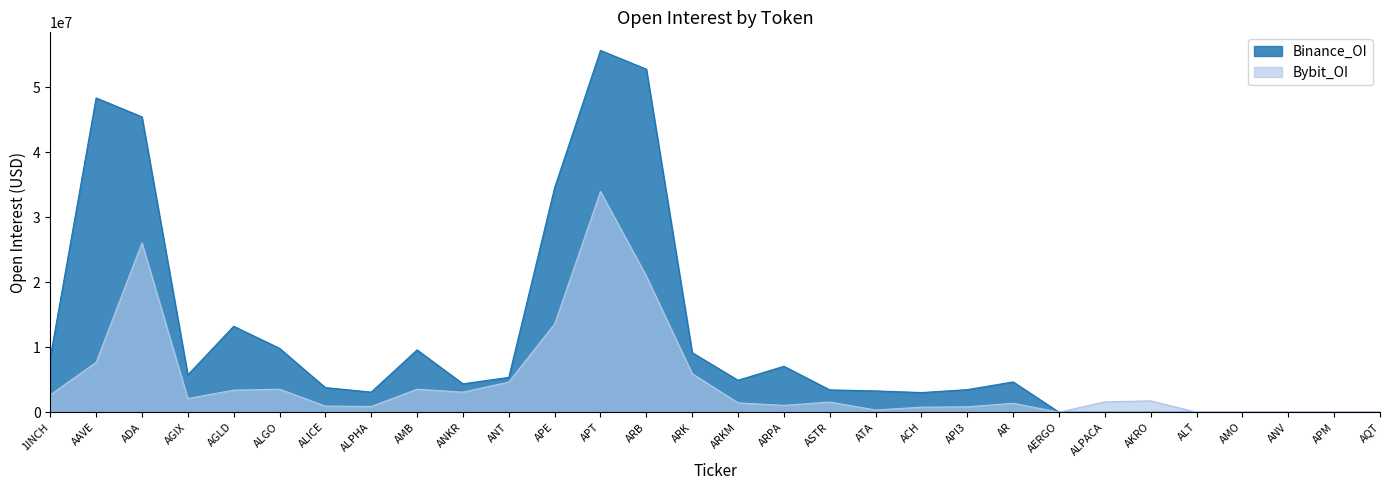

What is the maximum value for Bybit_OI?

33967099